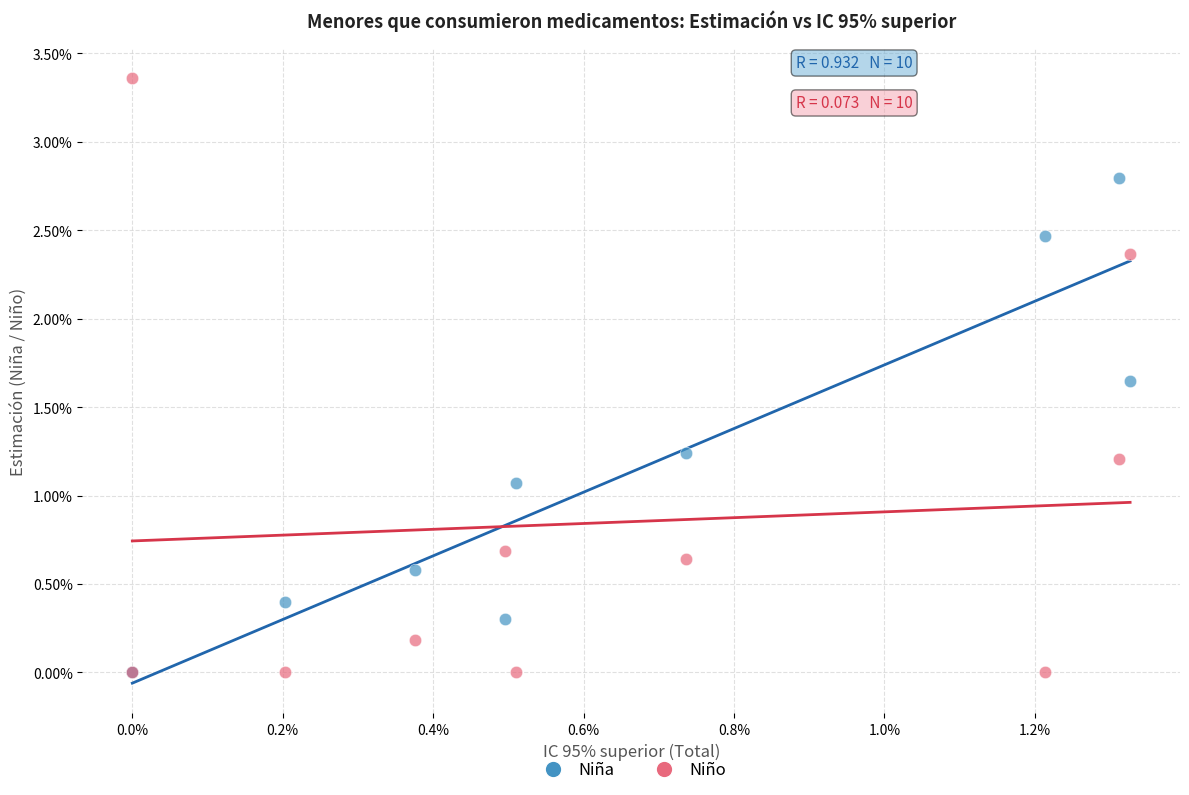

What are all the series names shown in the legend?

Niña, Niño